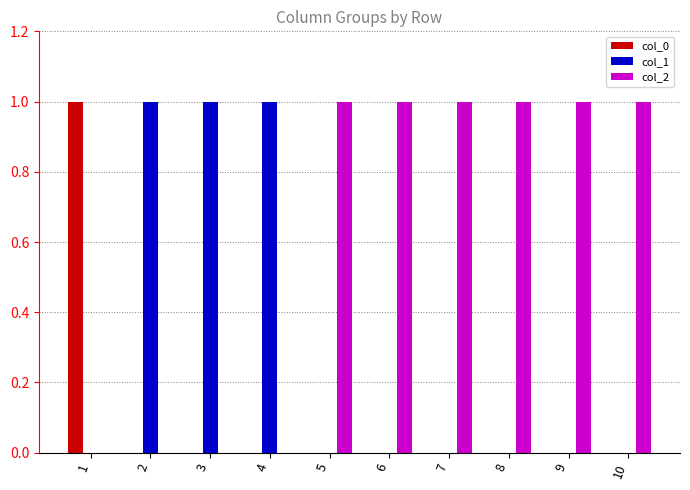

How many groups of bars are there?

10